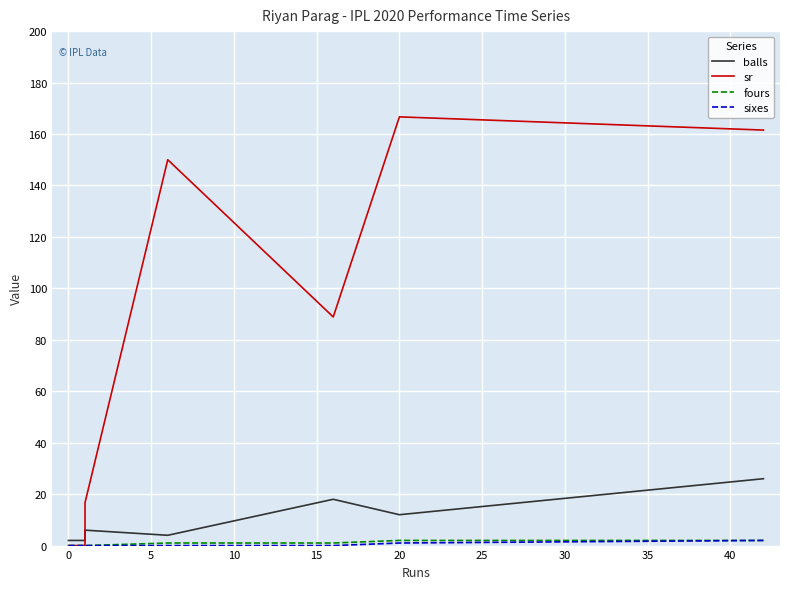

Which series has the largest range (max minus min)?

sr